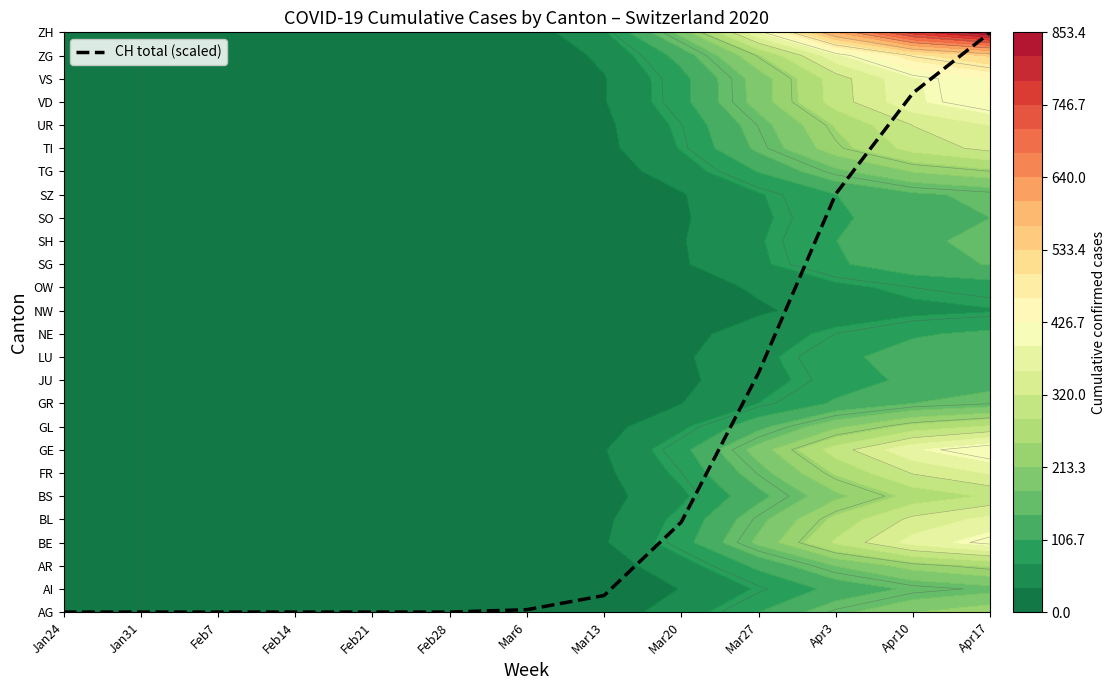

Between Feb14 and Jan31, which is larger?

Feb14